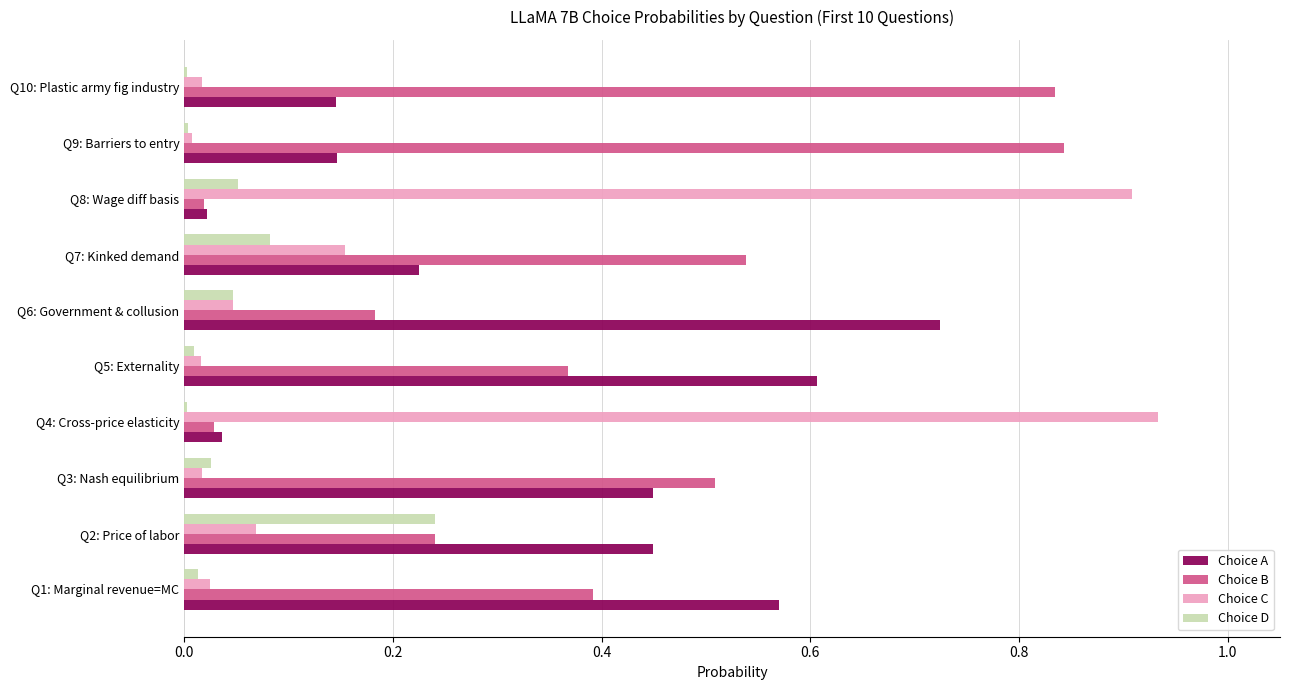

At which category does the chart reach its peak across all series?

Q4: Cross-price elasticity